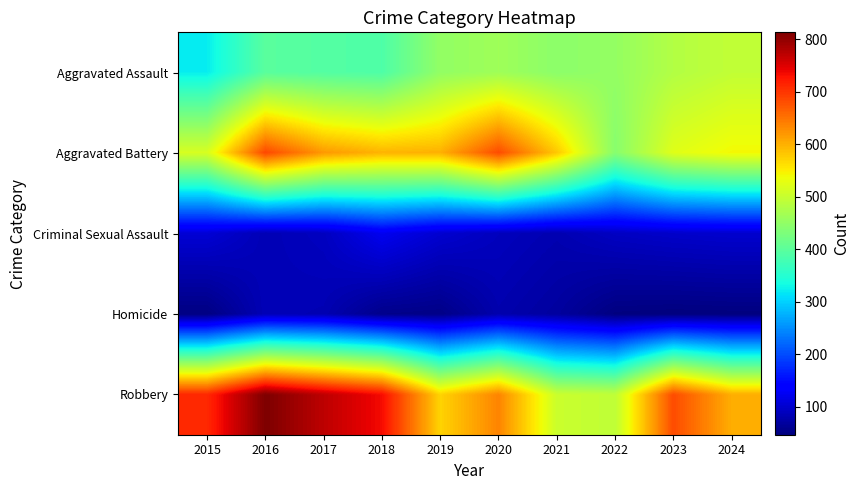

Reading left to right, what are all the values shown in this chart?

Aggravated Assault: 2015=322	2016=398	2017=393	2018=388	2019=451	2020=463	2021=445	2022=453	2023=481	2024=495
Aggravated Battery: 2015=515	2016=685	2017=619	2018=597	2019=600	2020=682	2021=581	2022=441	2023=523	2024=542
Criminal Sexual Assault: 2015=105	2016=84	2017=91	2018=123	2019=102	2020=89	2021=81	2022=93	2023=98	2024=101
Homicide: 2015=50	2016=85	2017=82	2018=56	2019=53	2020=79	2021=69	2022=49	2023=47	2024=48
Robbery: 2015=711	2016=813	2017=771	2018=734	2019=572	2020=636	2021=503	2022=493	2023=682	2024=602